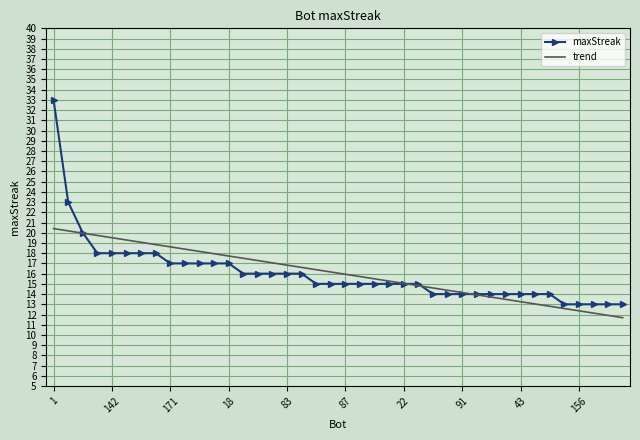

List the series in order of their peak value, highest first.

maxStreak, trend